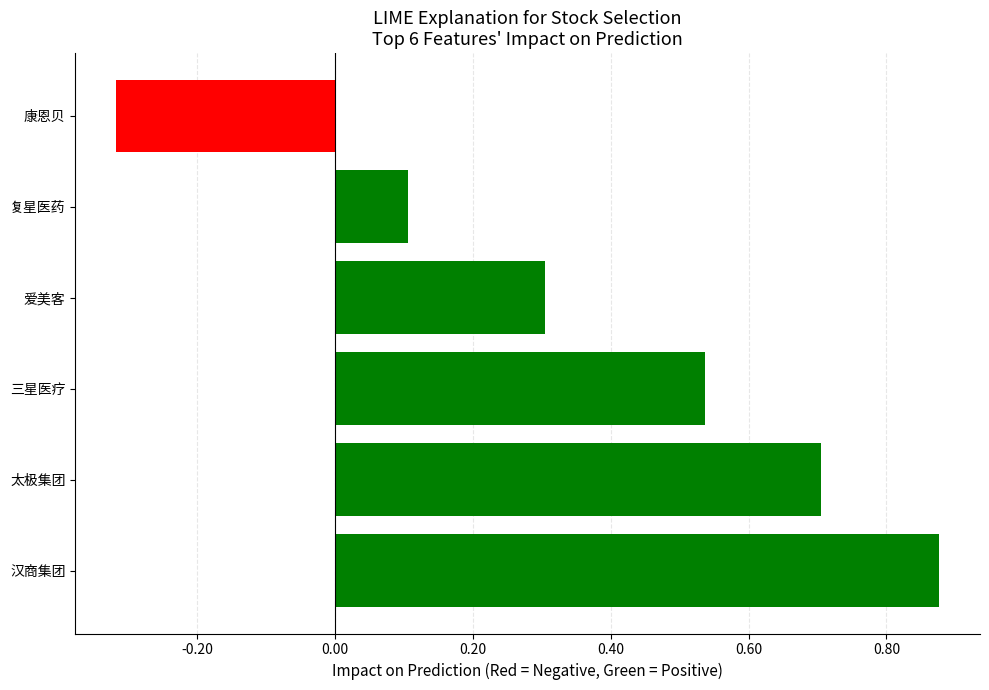

Where is the data nearest to the value 0?

复星医药